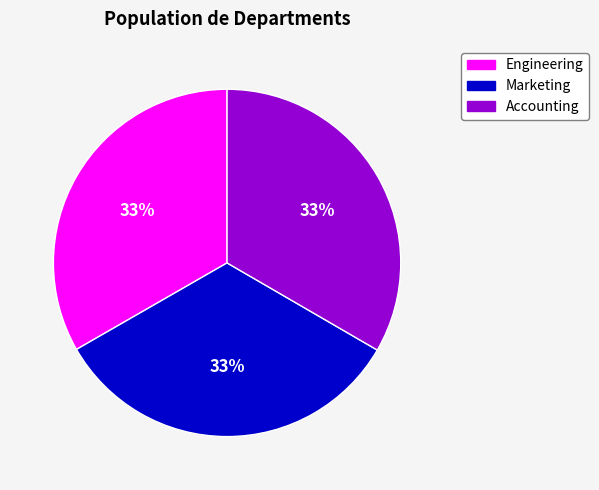

What is the ratio of the value at Marketing to the value at Accounting?

1.0